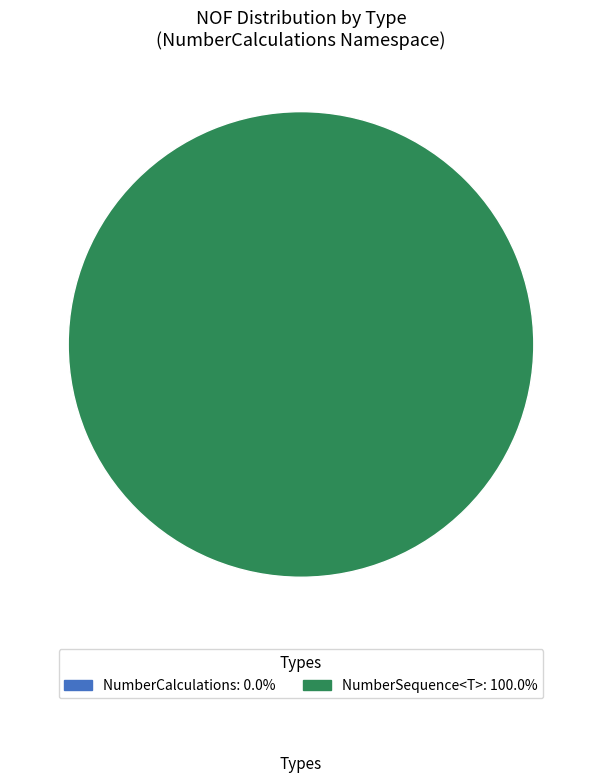

Rank the categories by value from lowest to highest.

NumberCalculations, NumberSequence<T>